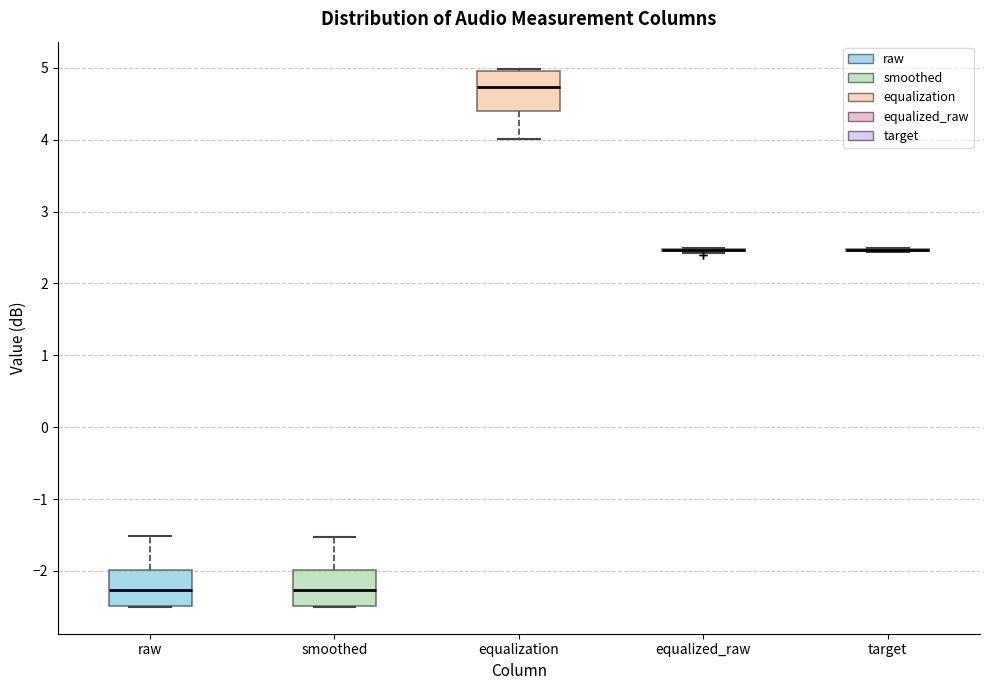

Where does the median line of the box for raw sit on the y-axis? The values are not printed on the chart, so give them approximately, as read against the axis.

-2.3